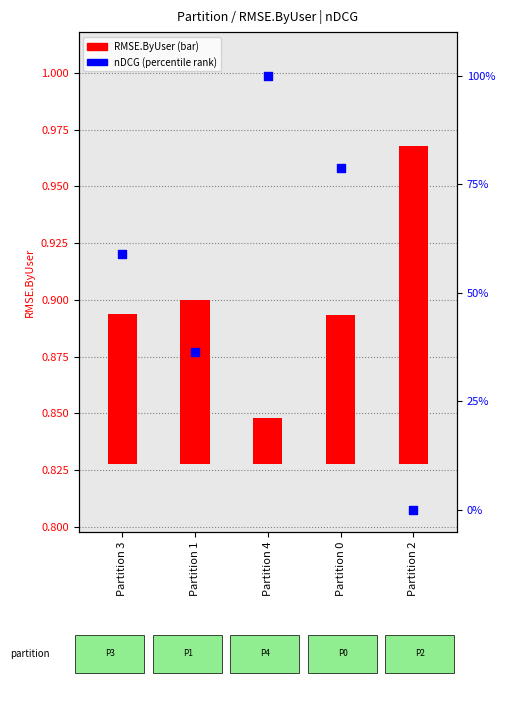

Which series has the widest spread of Y values?

nDCG (percentile)